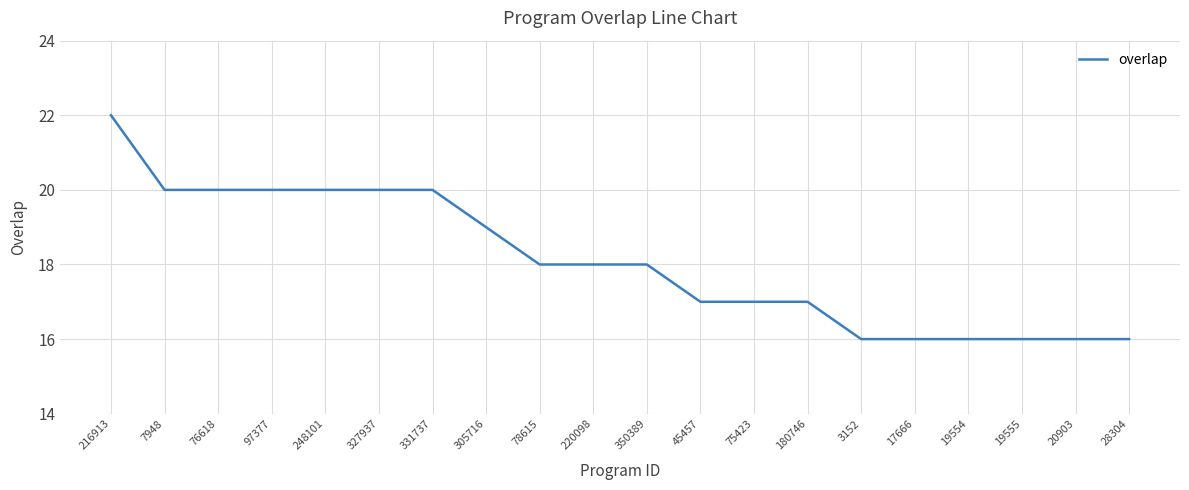

How many values are between 16 and 20?

19